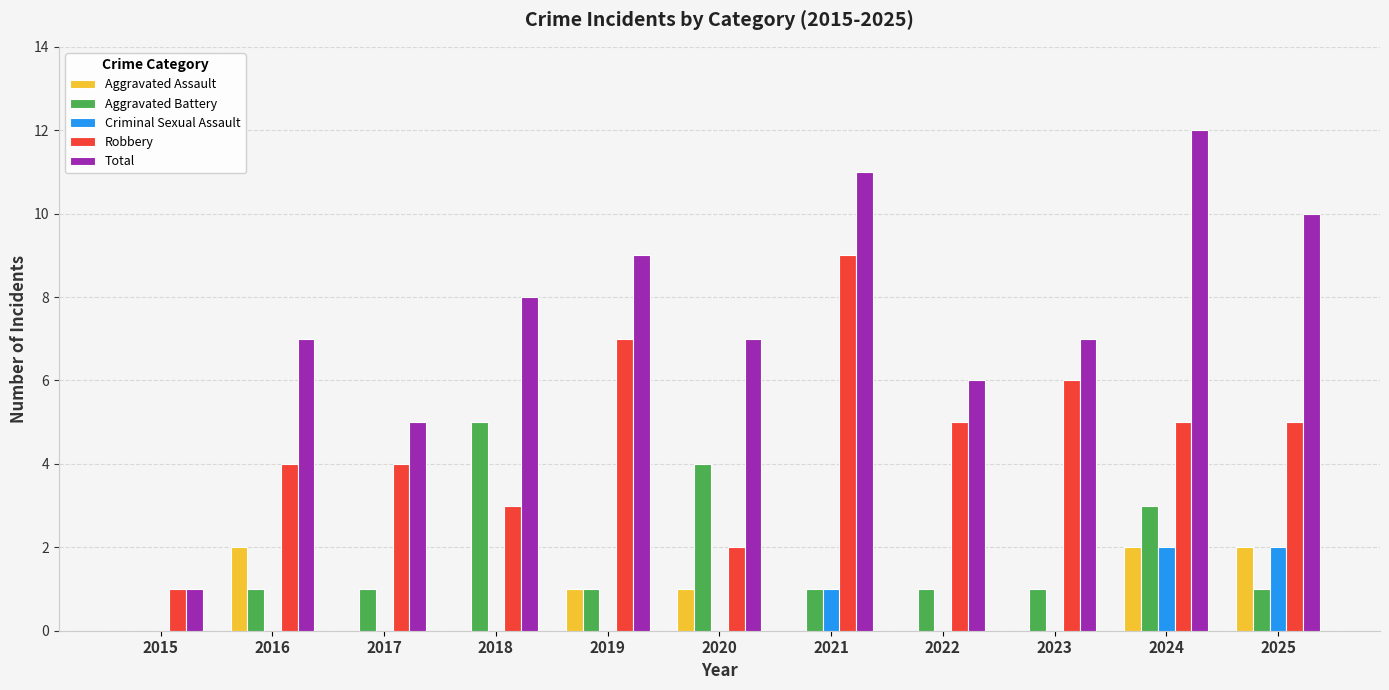

Which series changed the most between 2018 and 2021?

Robbery